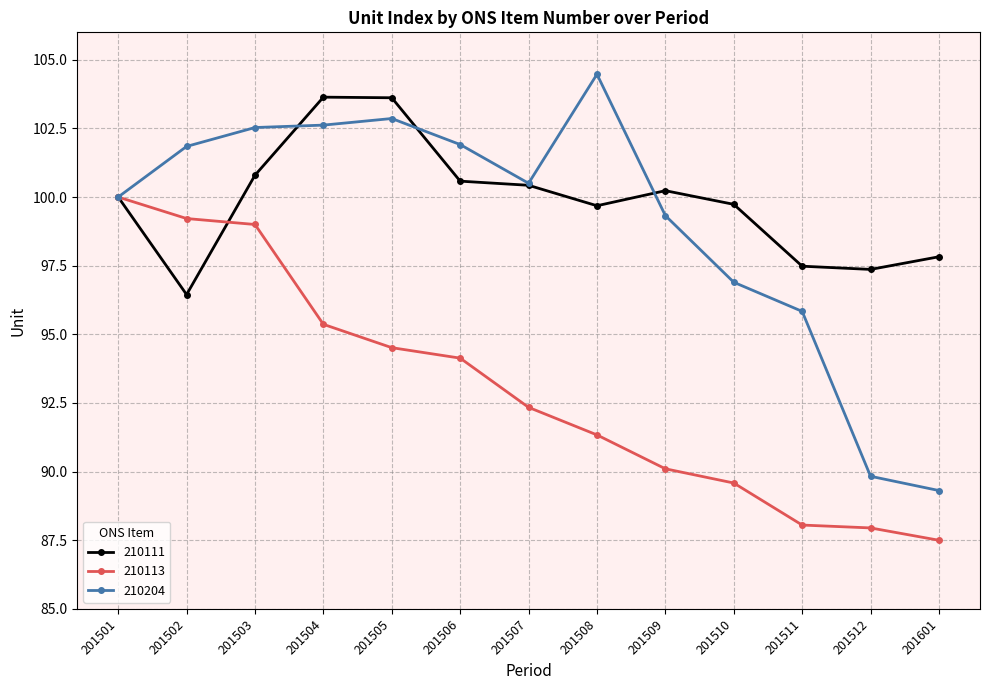

What is the minimum value for 210111?

96.4